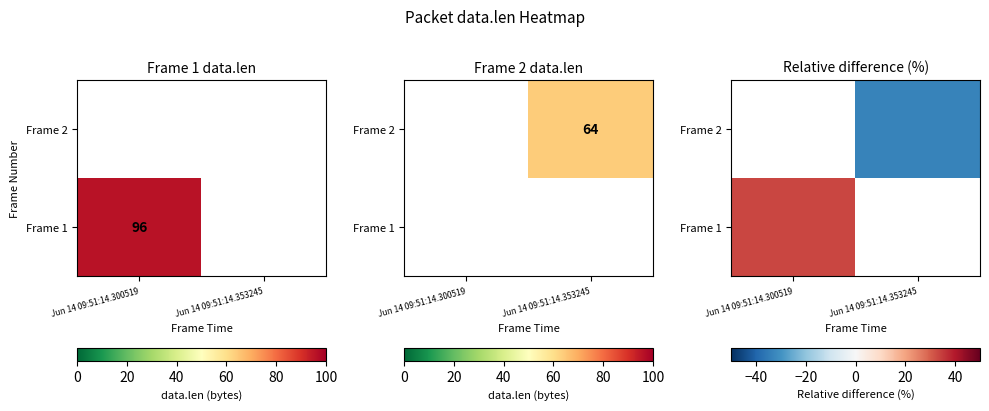

Which series has the widest spread of values?

Frame 1